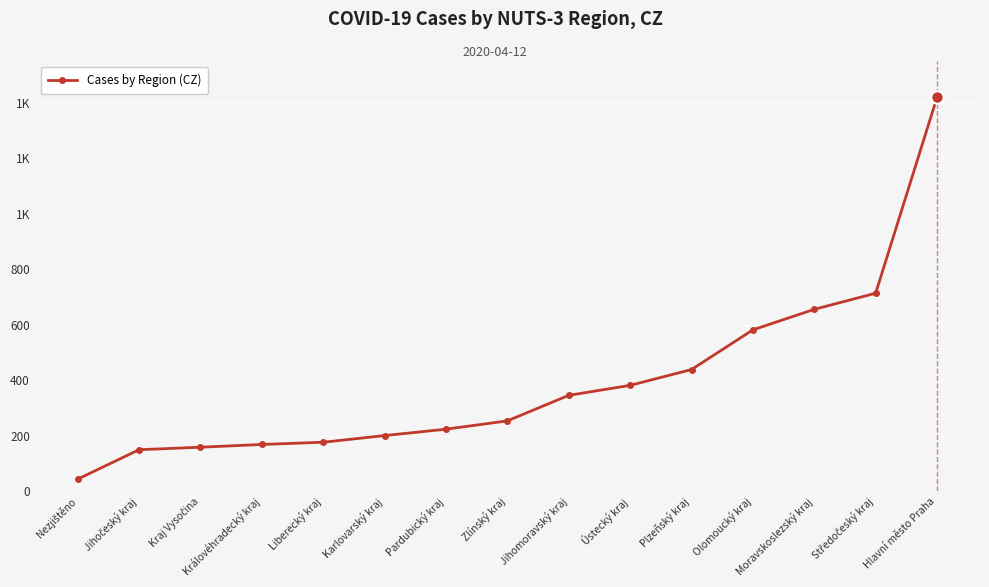

At which category does the chart reach its minimum across all series?

Nezjištěno